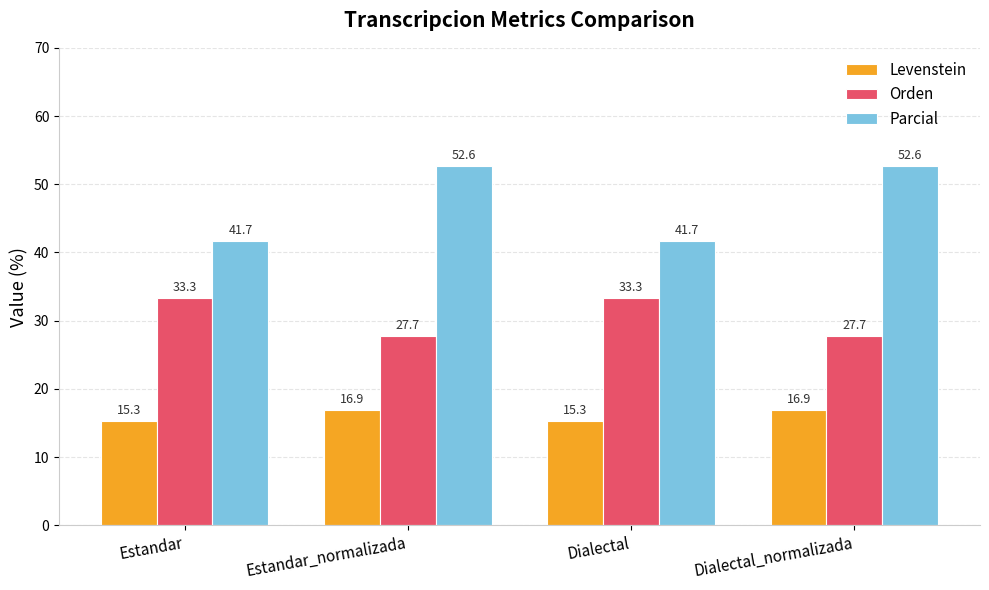

Which series has the largest total across all categories?

Parcial